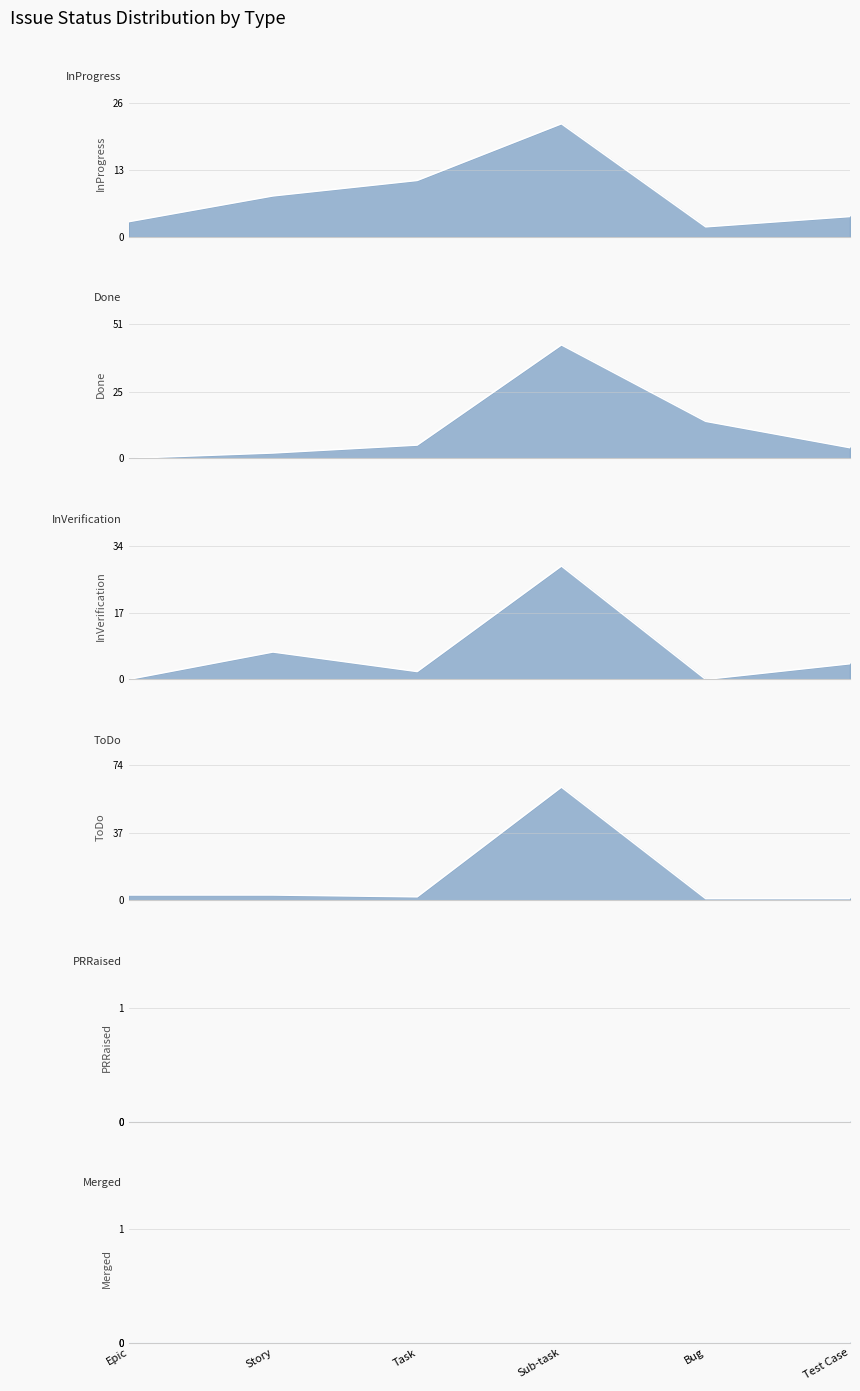

Rank the series at Sub-task from lowest to highest value.

InProgress, InVerification, Done, ToDo